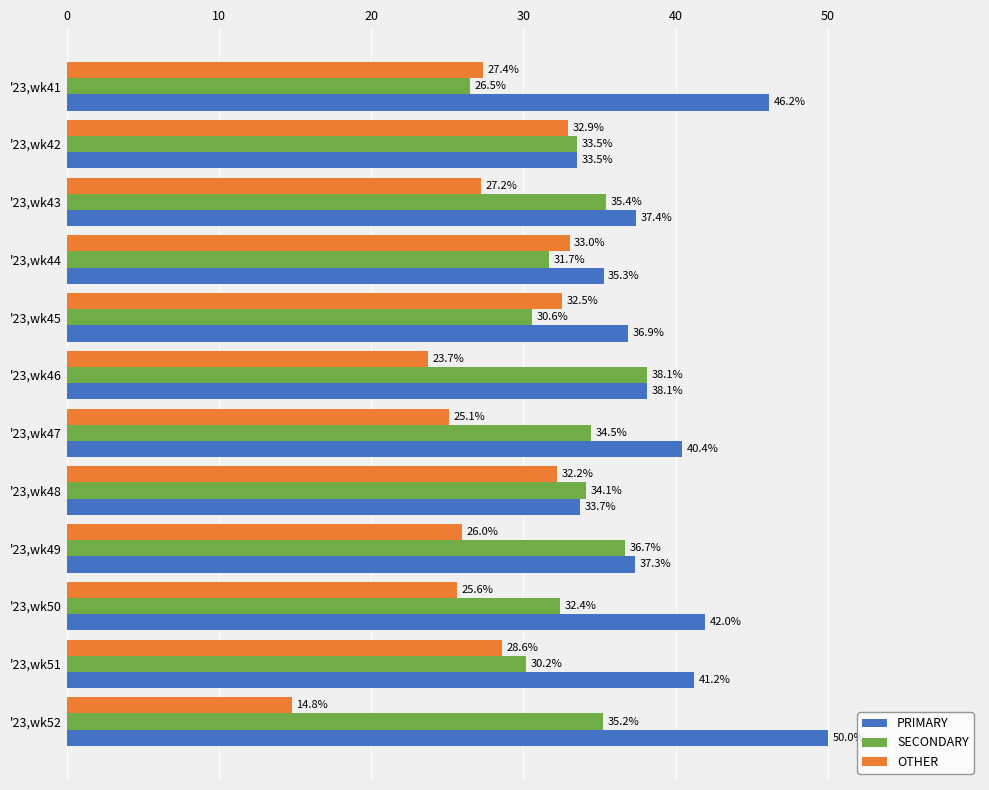

At which label is OTHER closest to 23?

'23,wk46